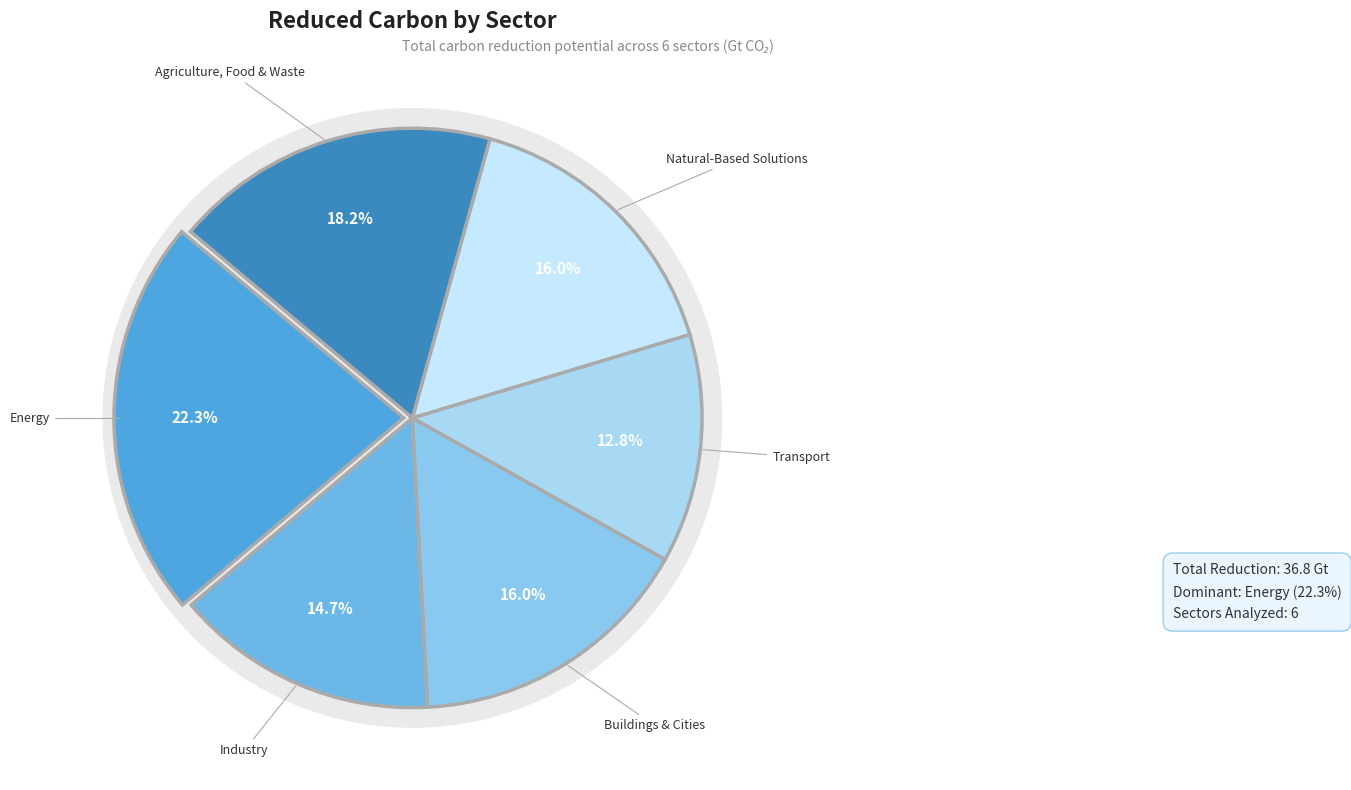

To the nearest percent, what is the average slice percentage?

17%